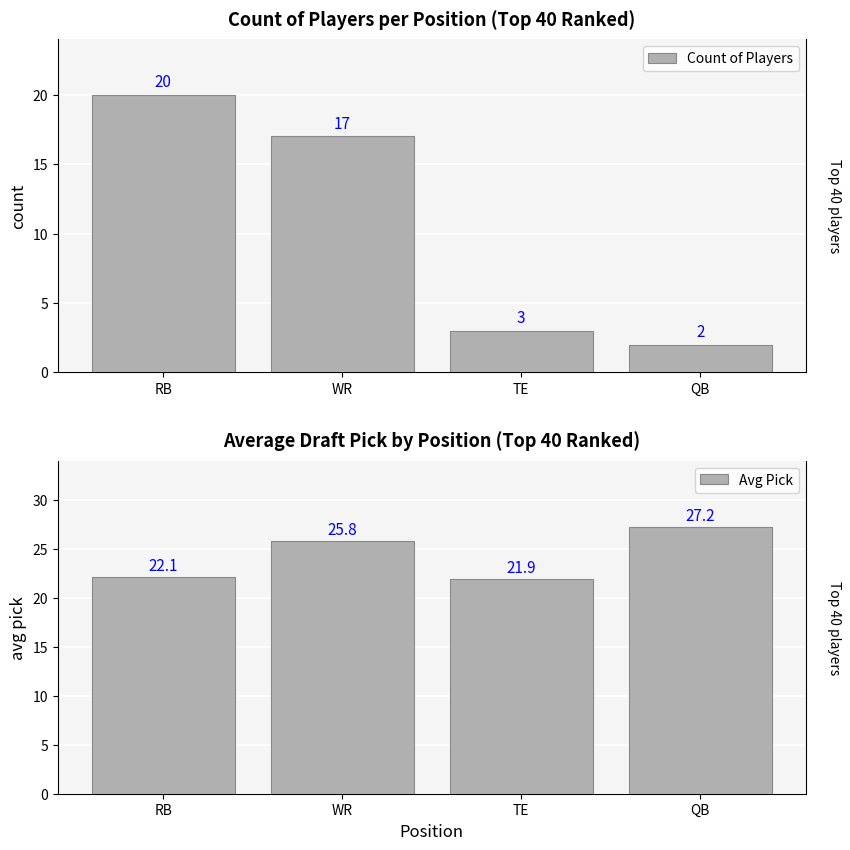

The value of Count of Players at QB is 2.0. True or false?

True